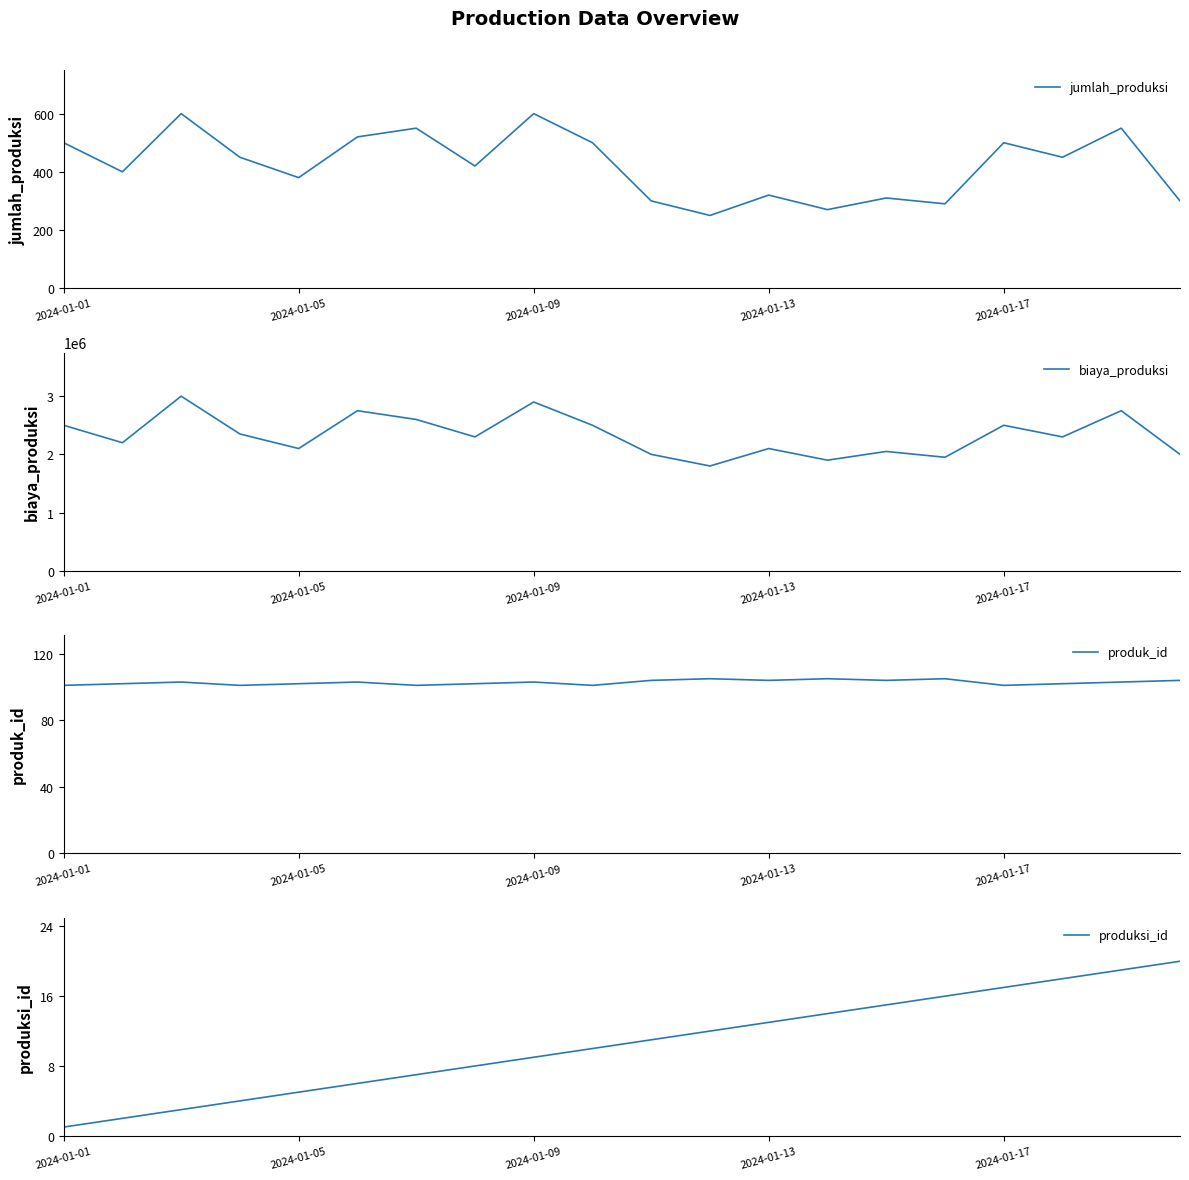

Which series has the largest range (max minus min)?

biaya_produksi